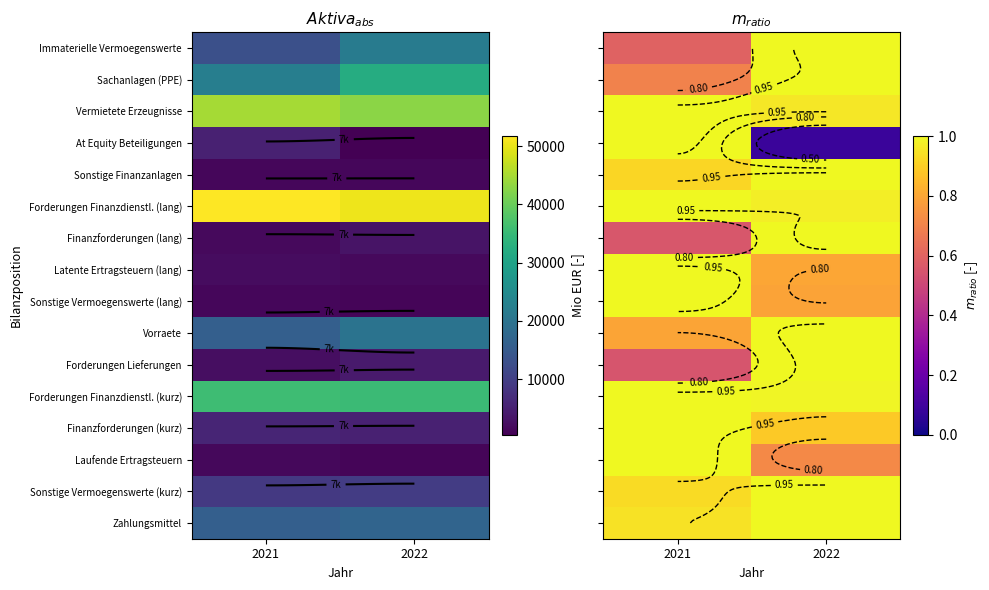

What is the maximum value shown in the chart?

1.0